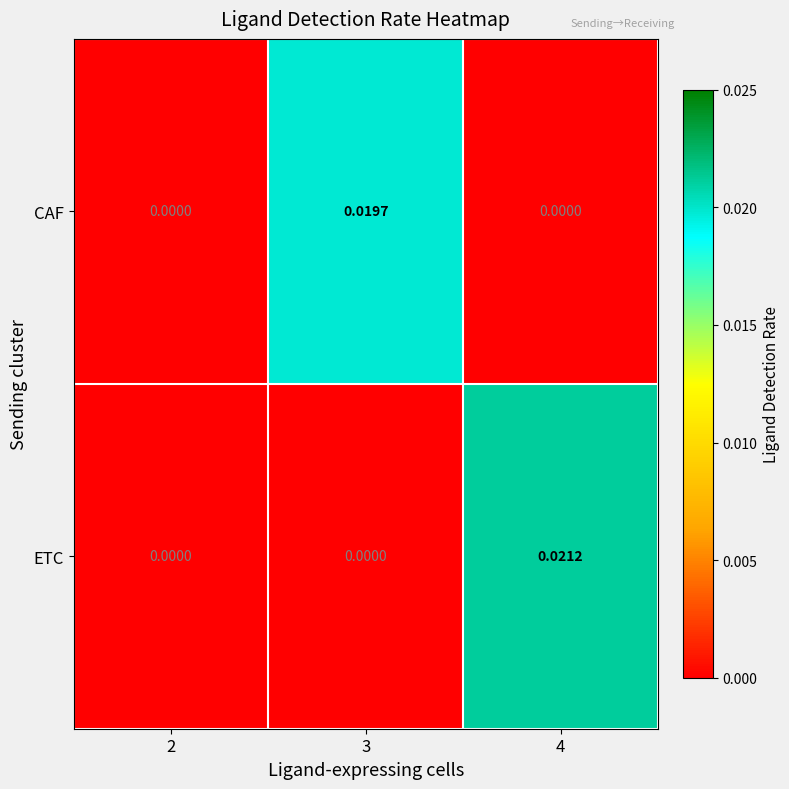

Rank the series by their maximum value, from highest to lowest.

ETC, CAF